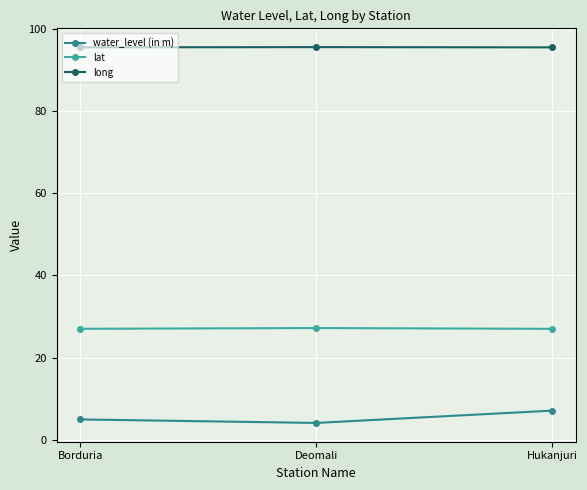

What is the maximum value shown in the chart?

95.5